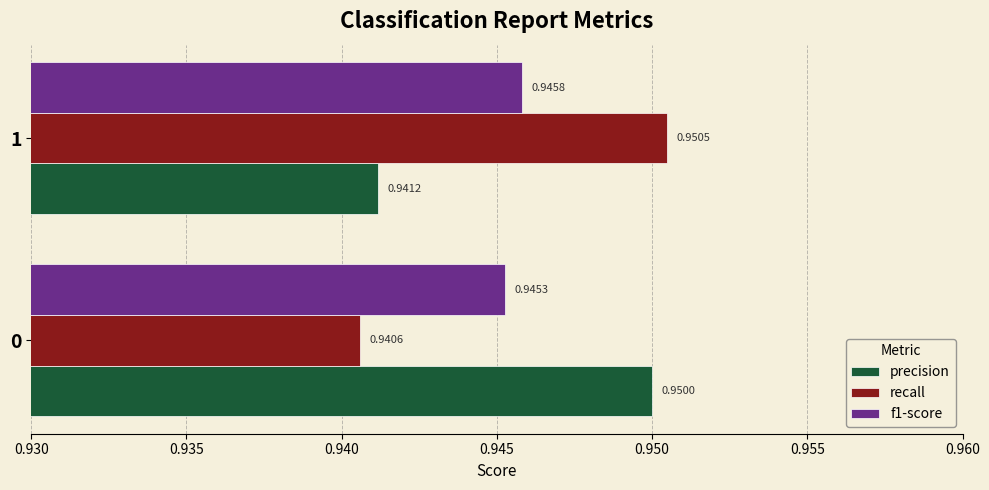

Which category has the highest value in the recall series?

1